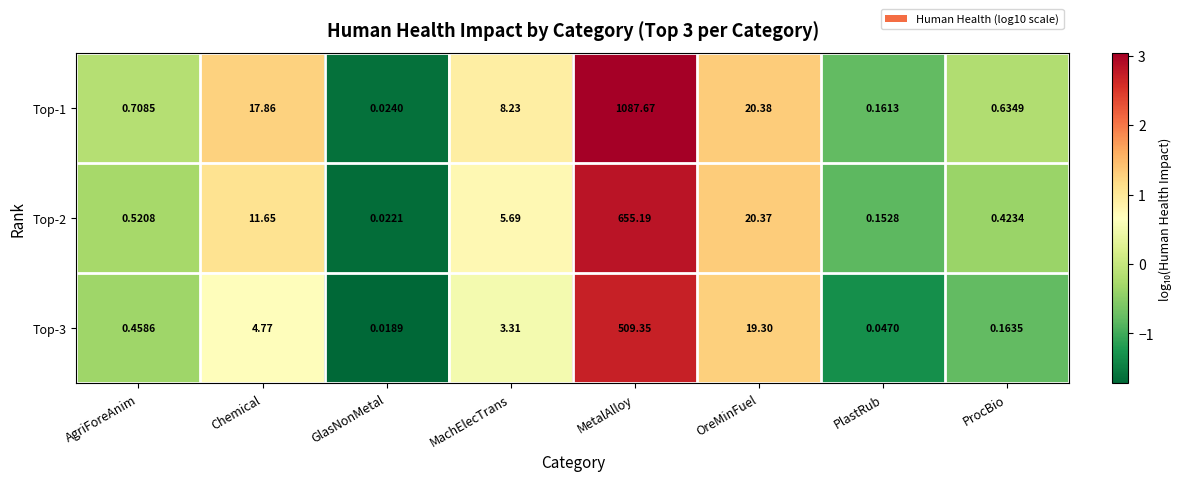

What is the total value across all series at ProcBio?

1.2